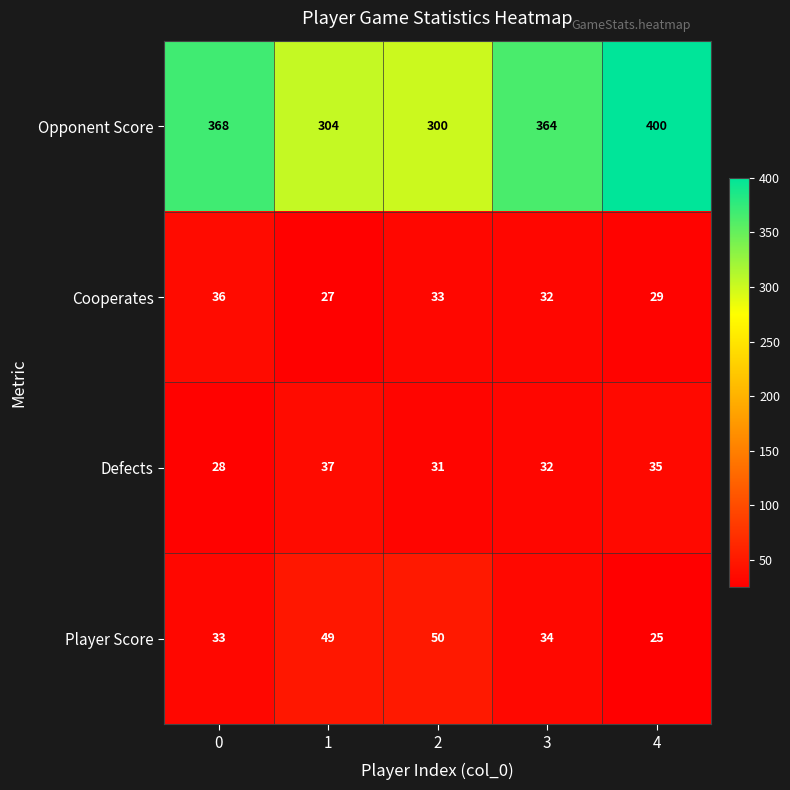

What is the difference between the maximum and minimum values in the Opponent Score series?

100